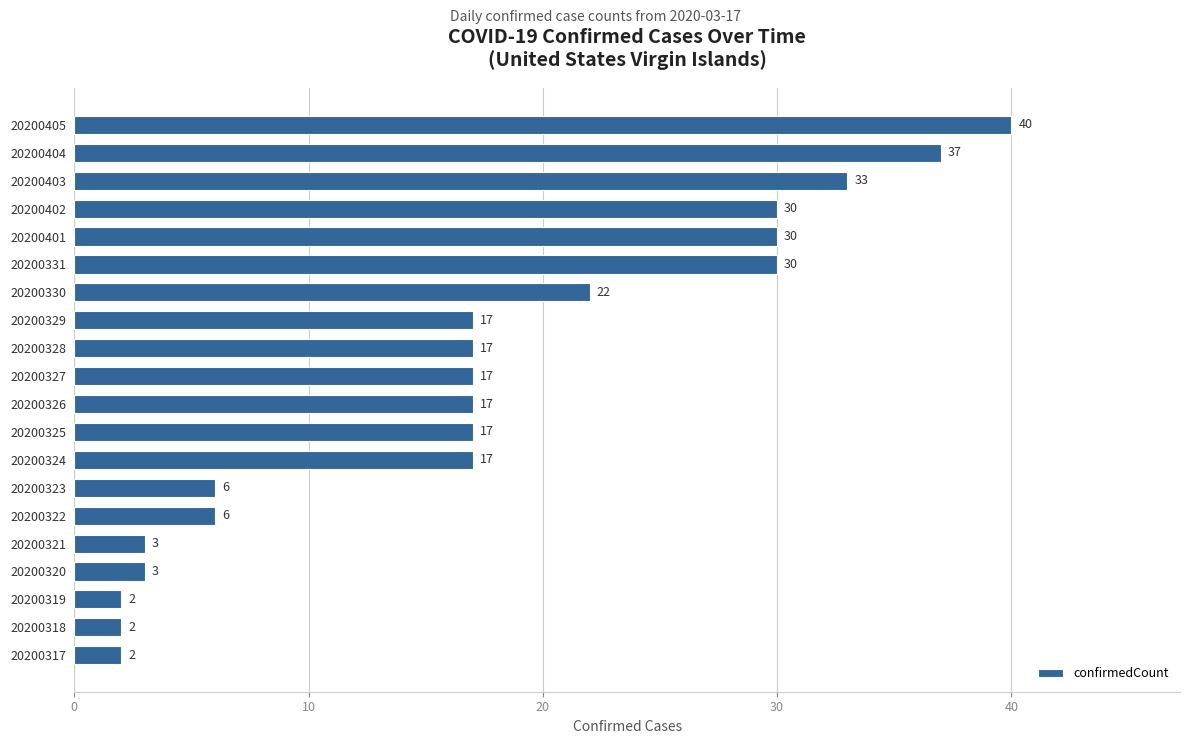

Are the bars horizontal?

Yes